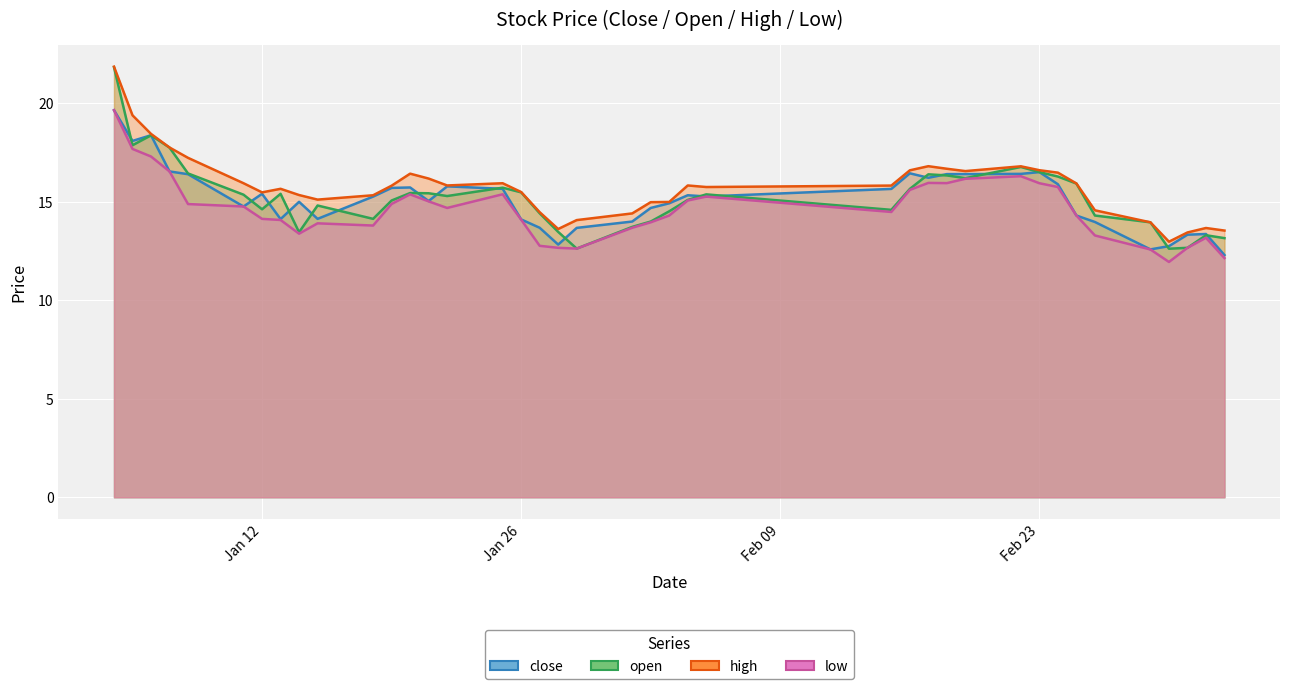

What is the difference between the maximum and minimum values in the open series?

9.2